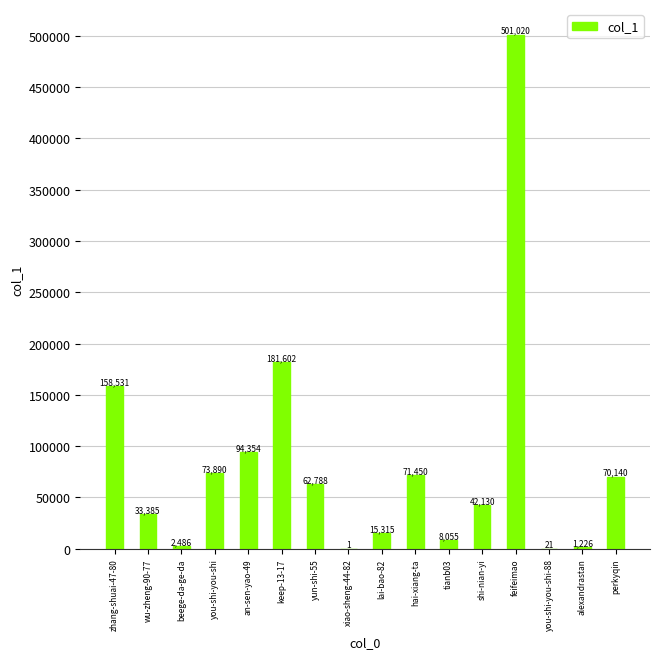

What is the change in value from tianb03 to shi-nian-yi?

+34075